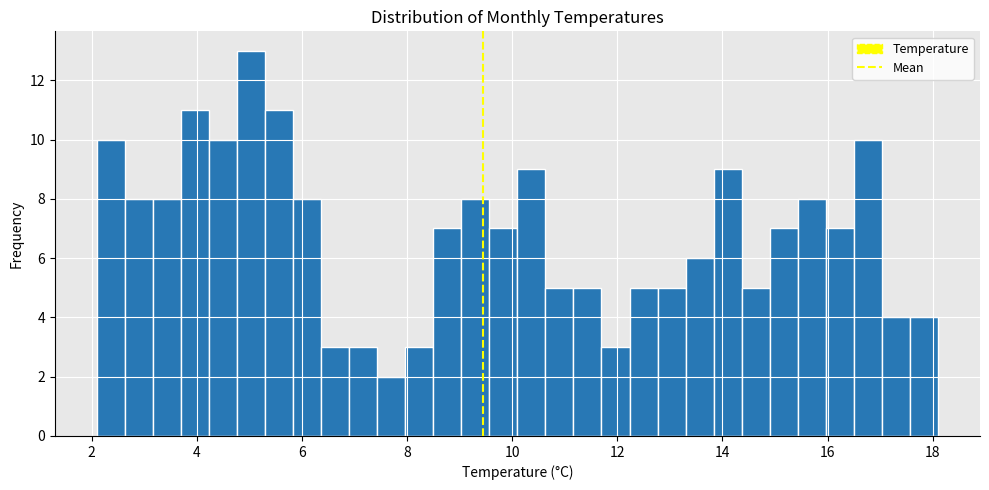

Read against the x-axis, roughly where is the centre of the tallest bar?

5.0